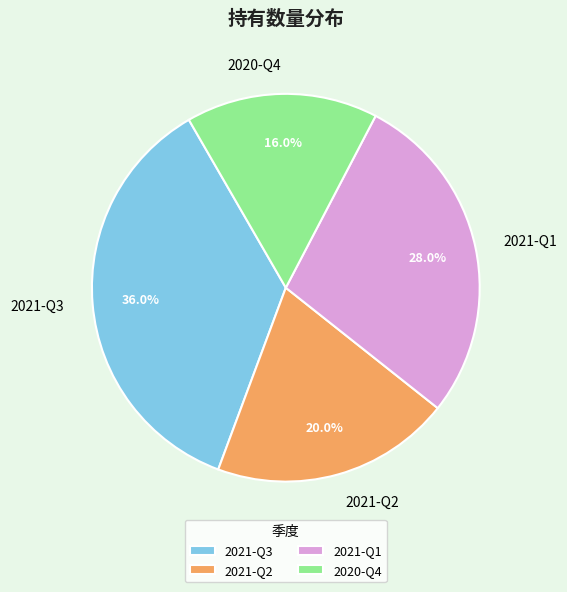

To the nearest percent, what percentage of the pie is 2021-Q2?

20%